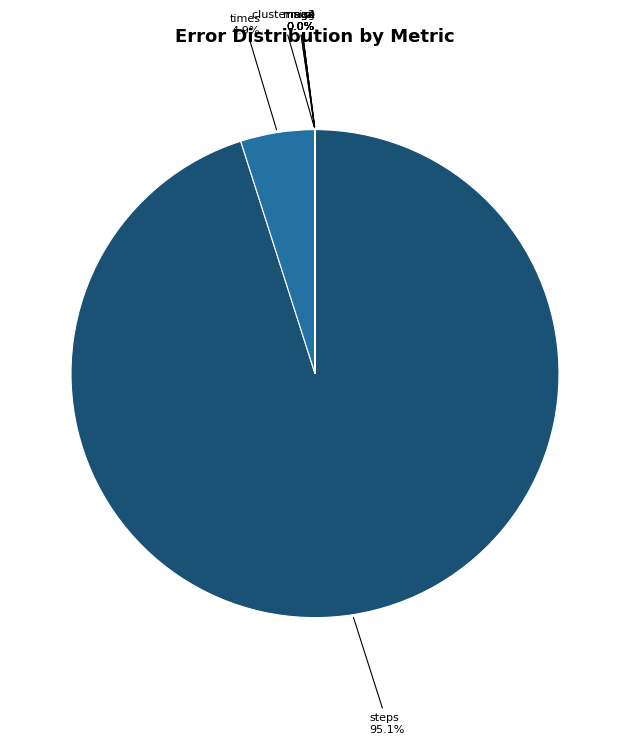

The times slice represents 5% of the pie. True or false?

True